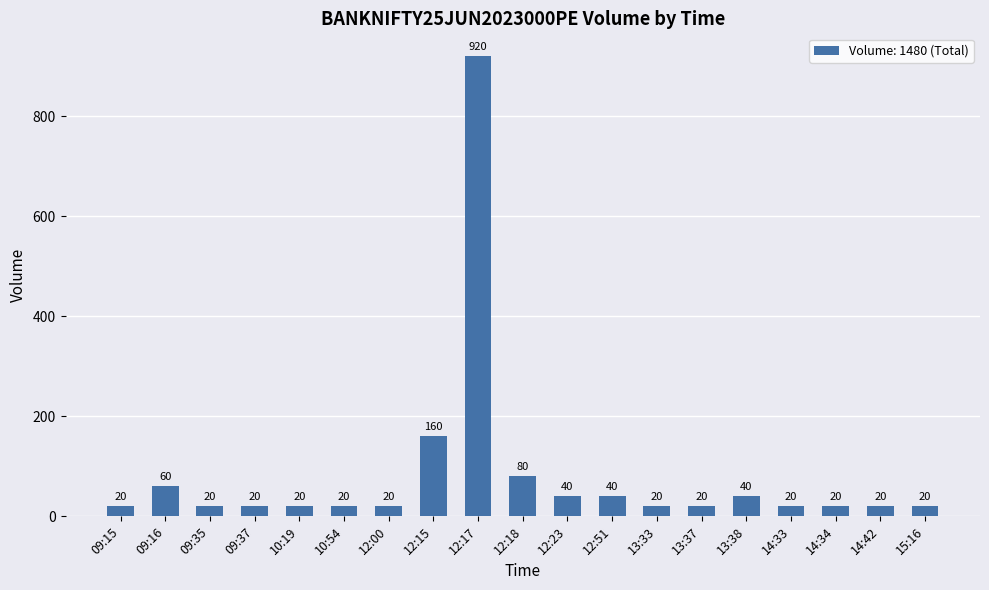

What is the label of the 6th bar from the right?

13:37